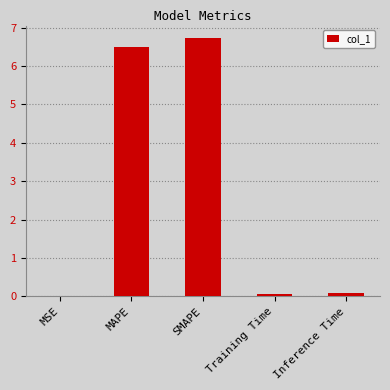

What is the sum of all values?

13.4